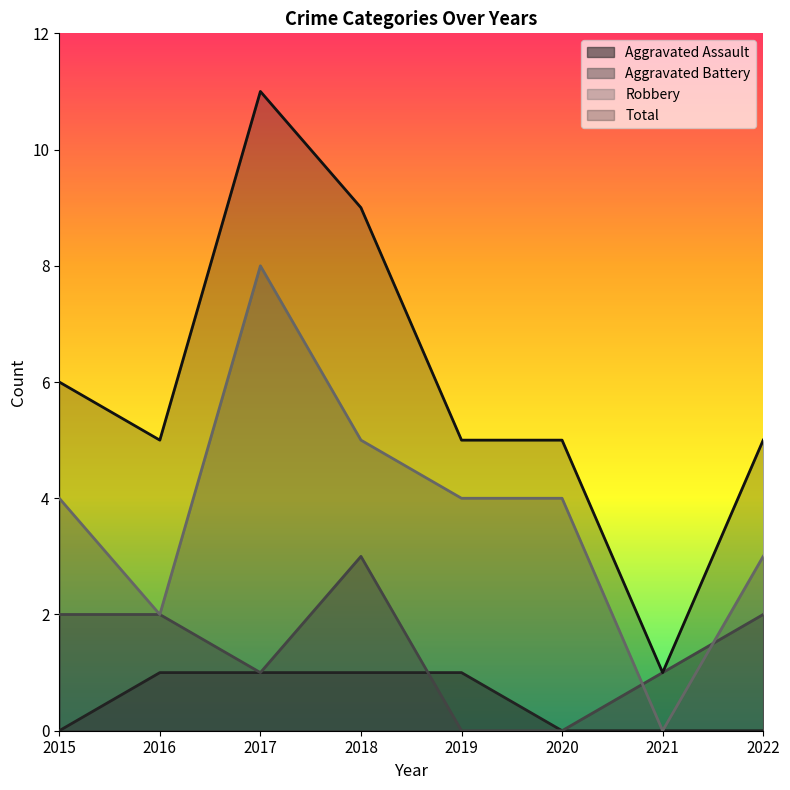

Which label corresponds to the largest value in the chart?

2017